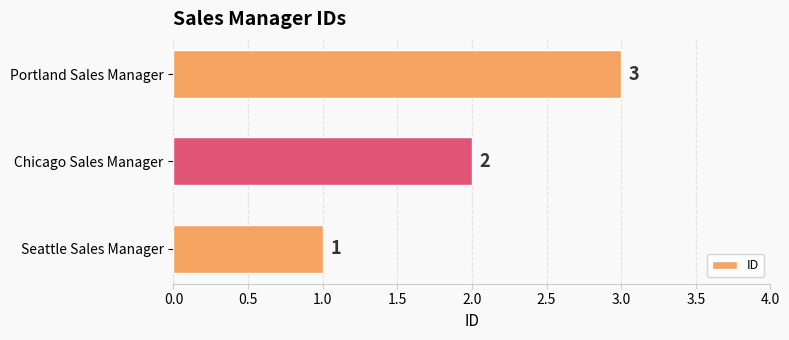

What is the change in value from Chicago Sales Manager to Portland Sales Manager?

+1